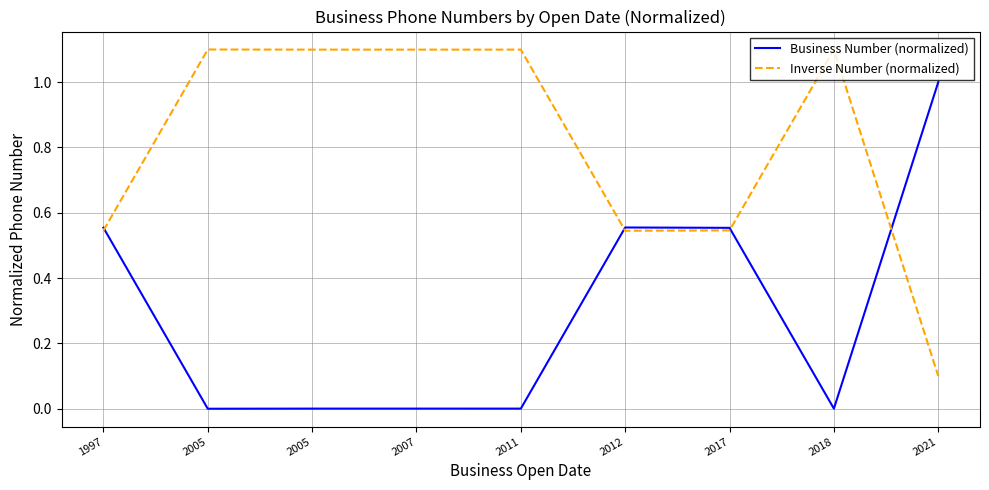

Which has a higher value, 2021 or 2011?

2021